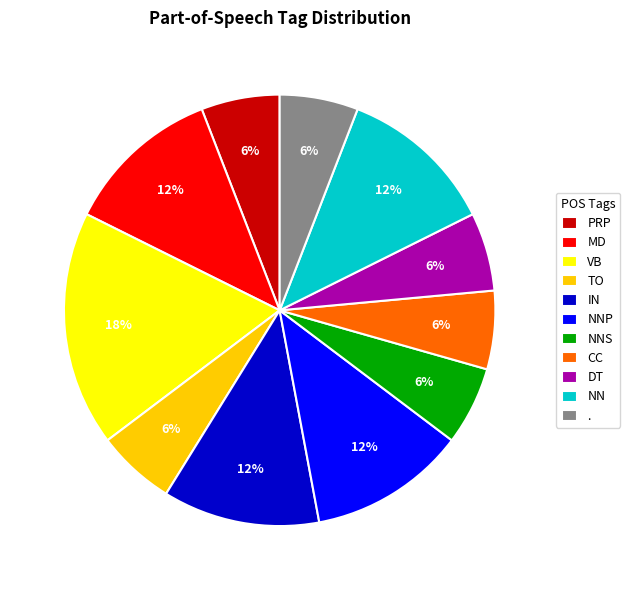

What is the largest slice in the pie chart?

VB